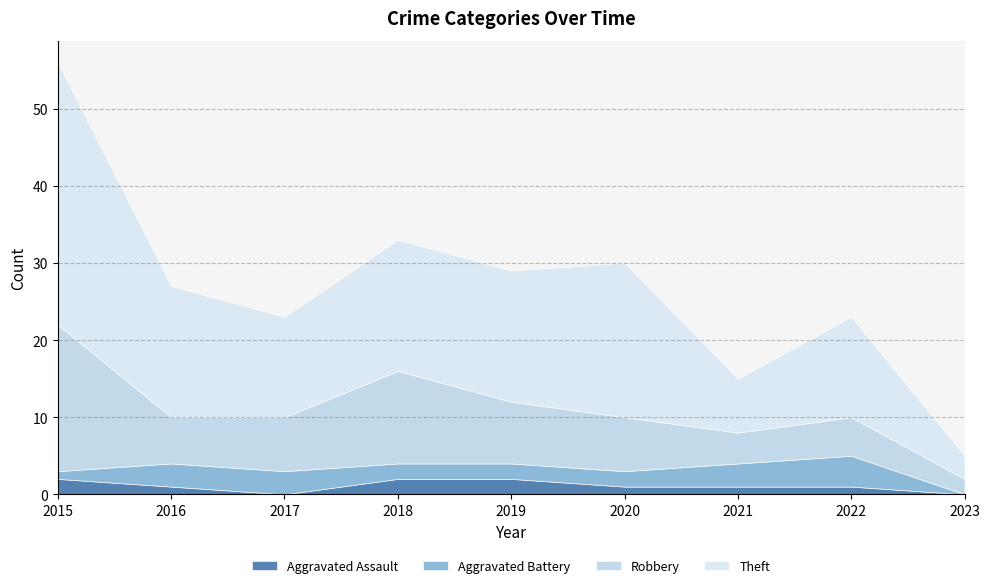

What is the difference between the Robbery values at 2023 and 2018?

10